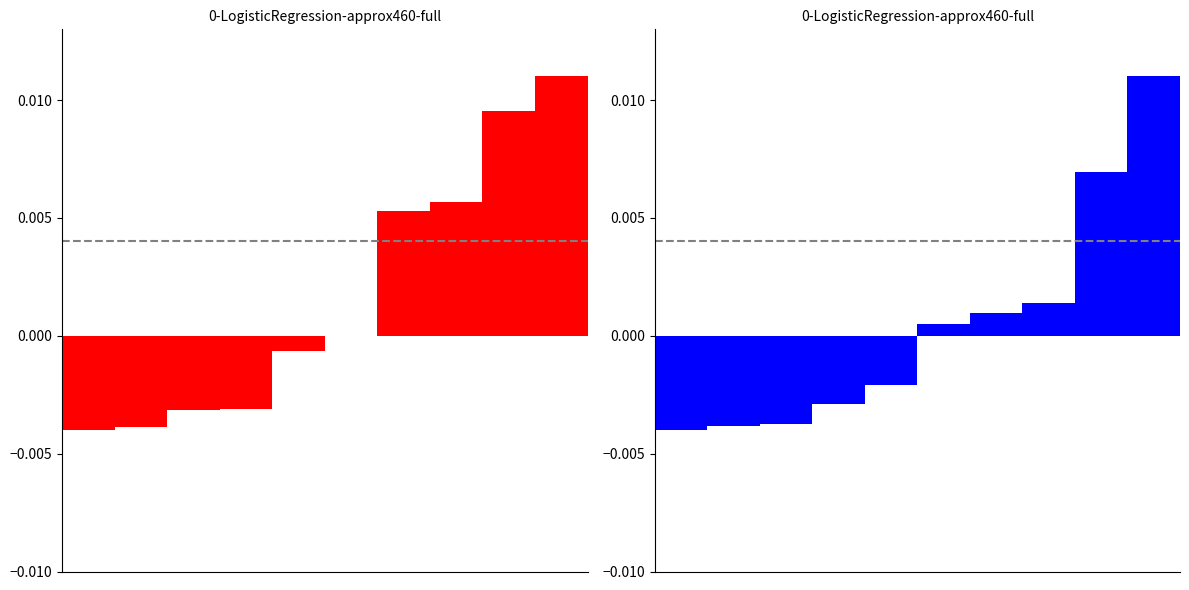

At how many categories does at least one series exceed 0?

5